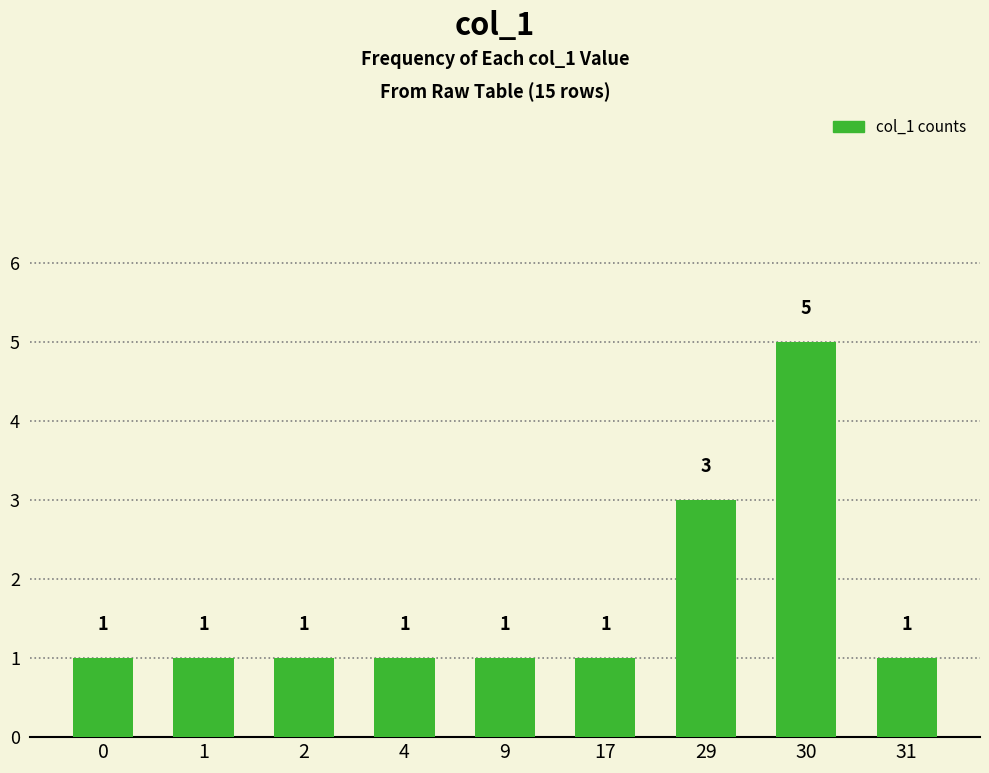

What is the average value?

2